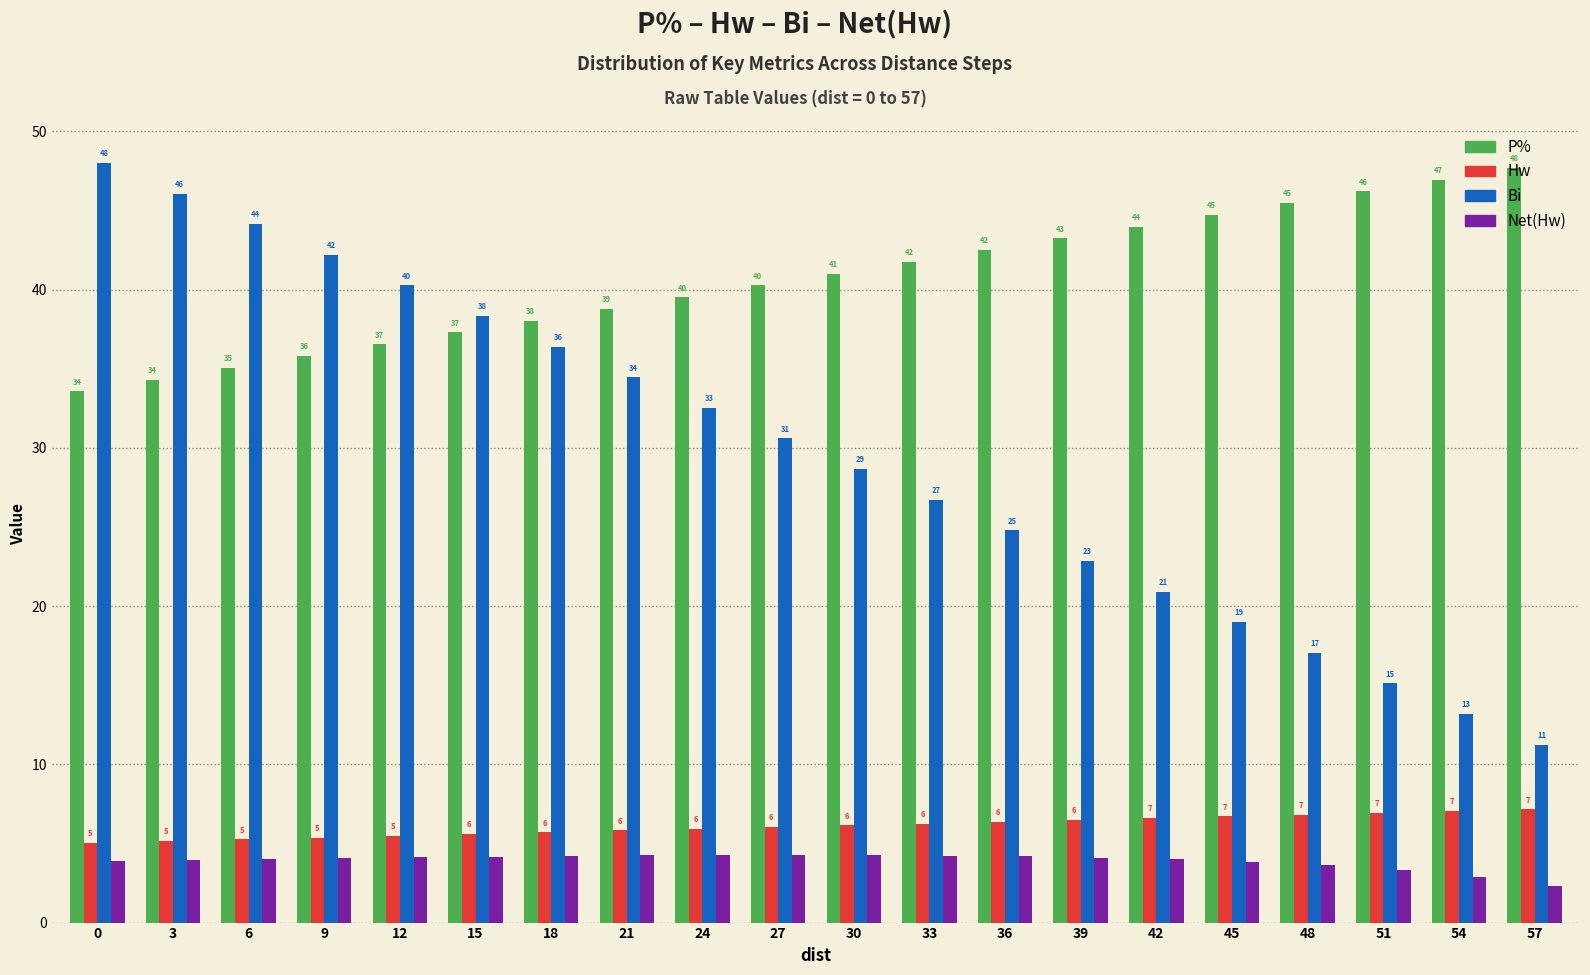

Which series has the largest range (max minus min)?

Bi